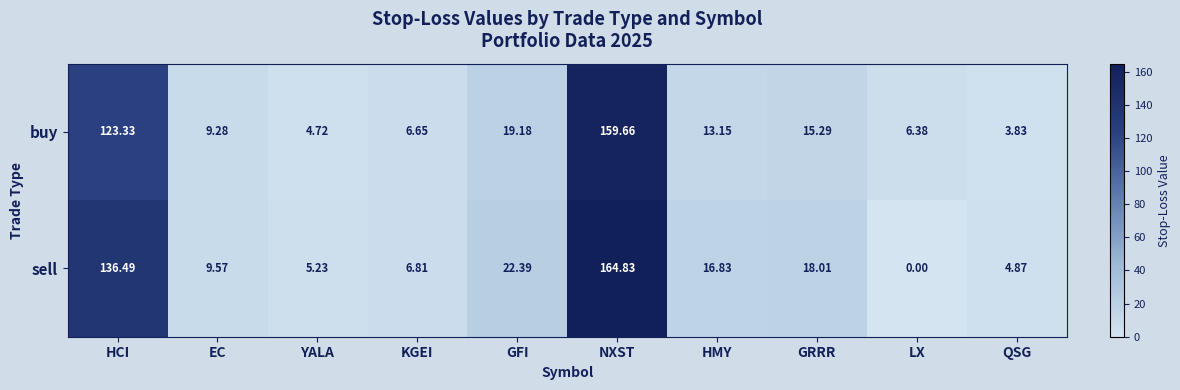

At which label is buy closest to 81?

HCI